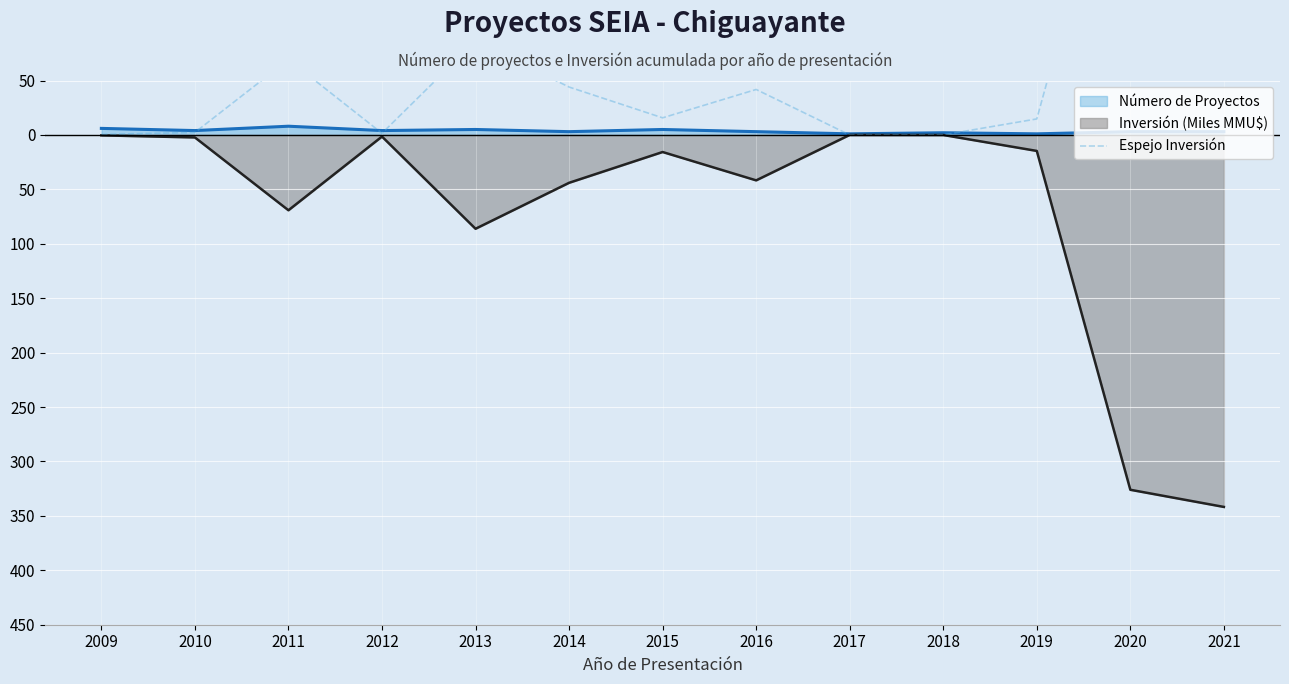

What is the sum of all values?

943.6